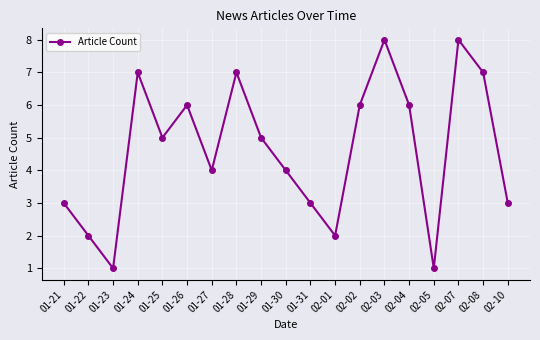

What is the greatest value displayed?

8